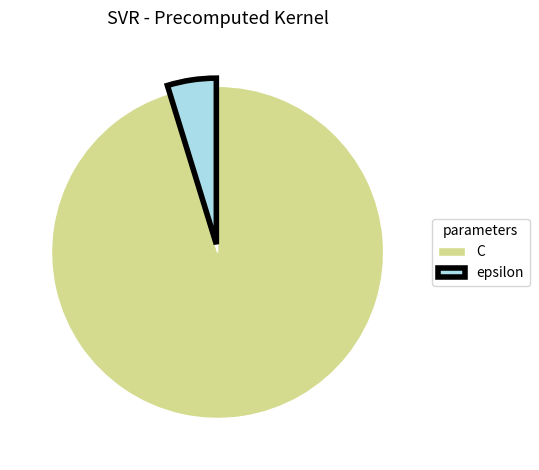

How many slices are in this pie chart?

2